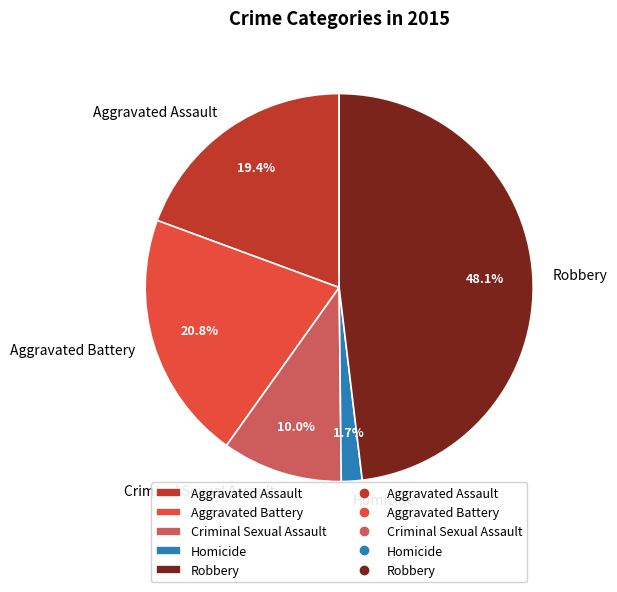

Which slice is the largest?

Robbery